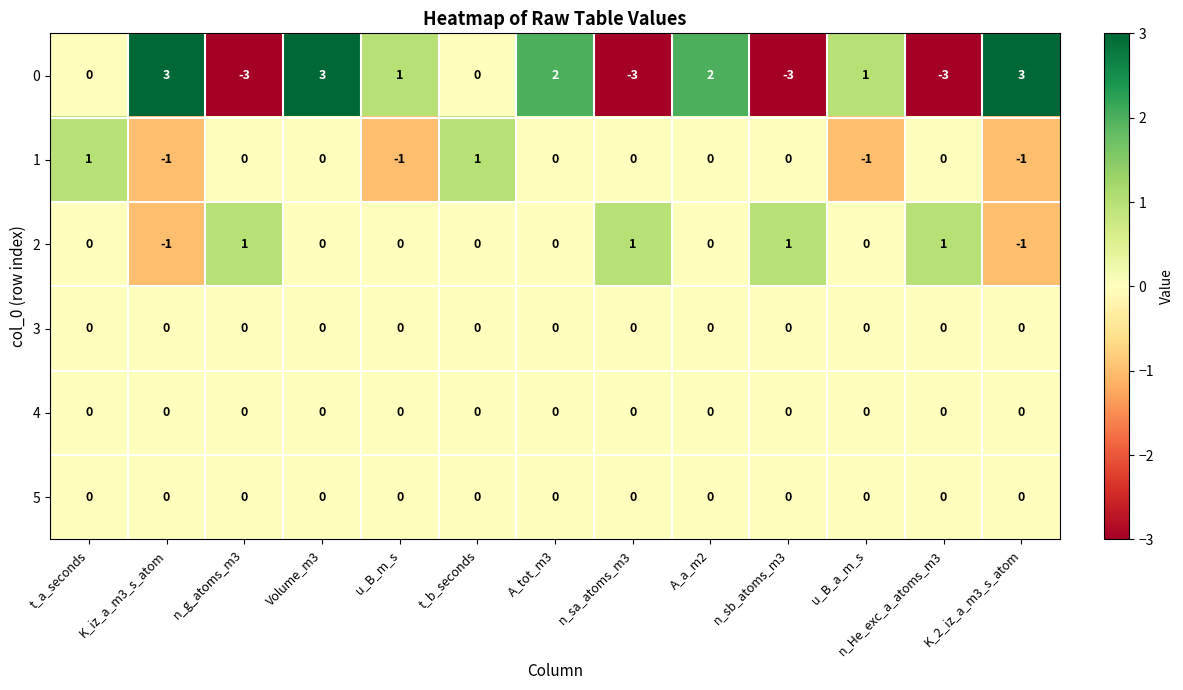

At which label does 0 first exceed 1?

K_iz_a_m3_s_atom